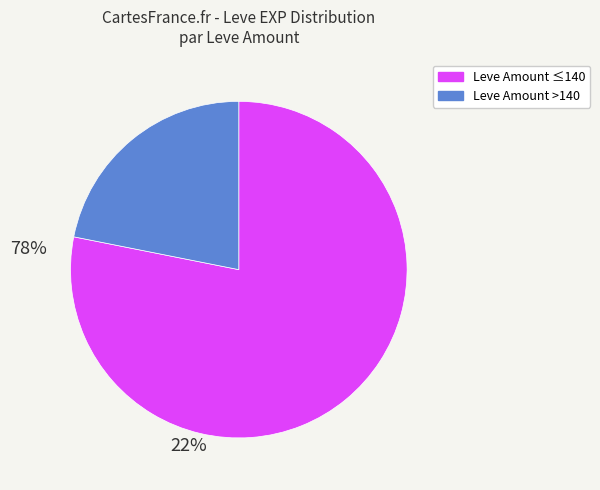

Does any single category account for the majority?

Yes